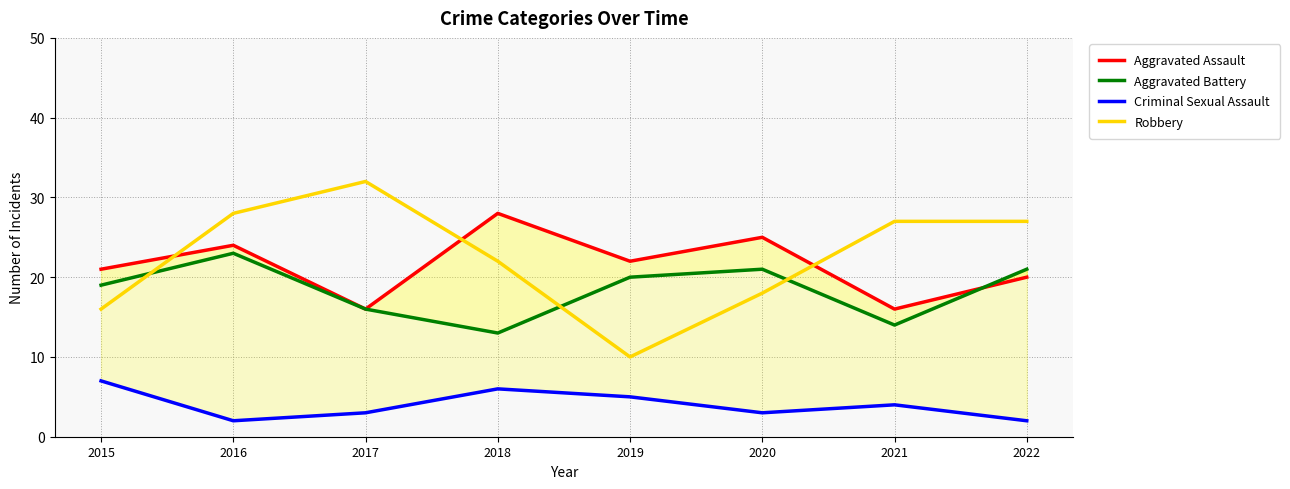

How many distinct data groups are displayed?

4